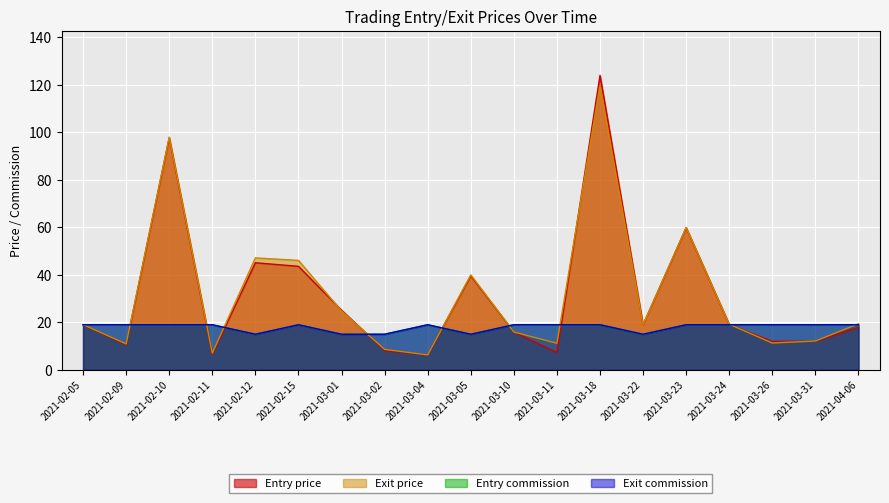

Which series has the widest spread of values?

Entry price